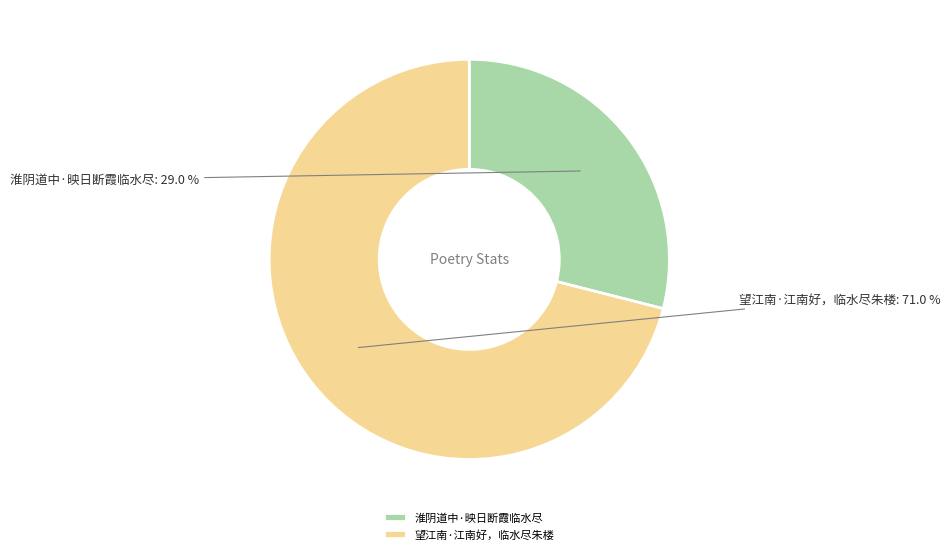

To the nearest percent, what is the difference between the largest and smallest slice percentages?

42%